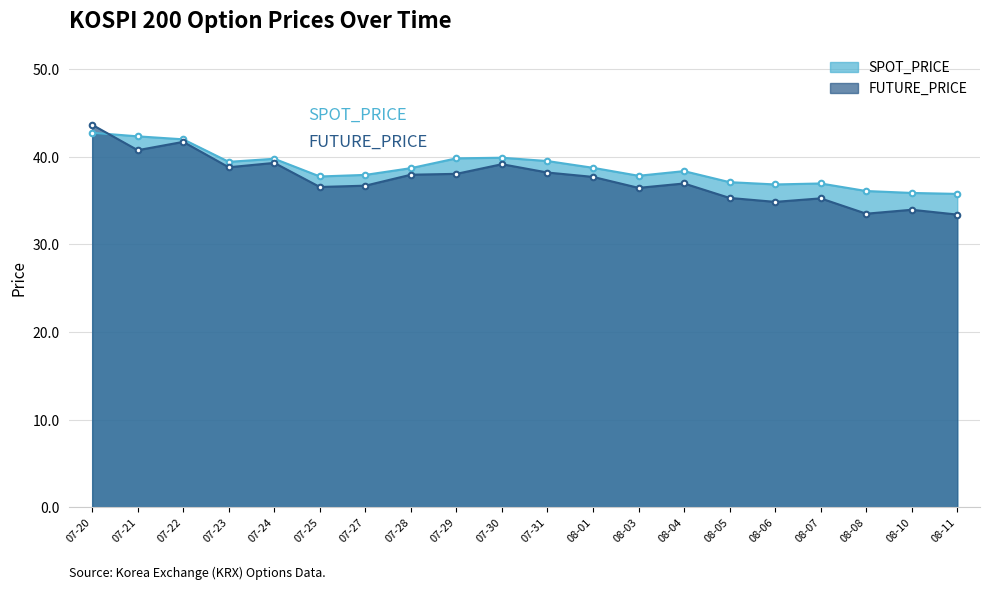

True or false: FUTURE_PRICE has more than 1 points higher than both neighbors.

True